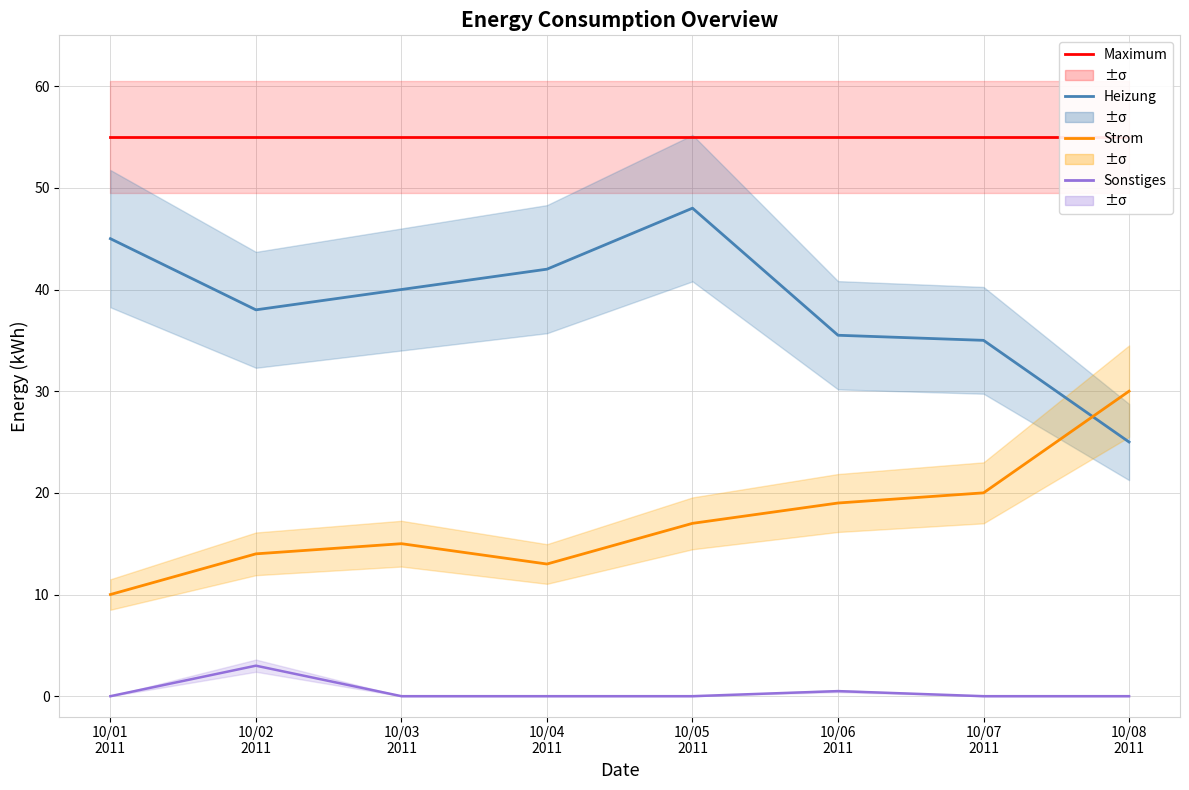

Where is Sonstiges nearest to the value 1?

10/06
2011